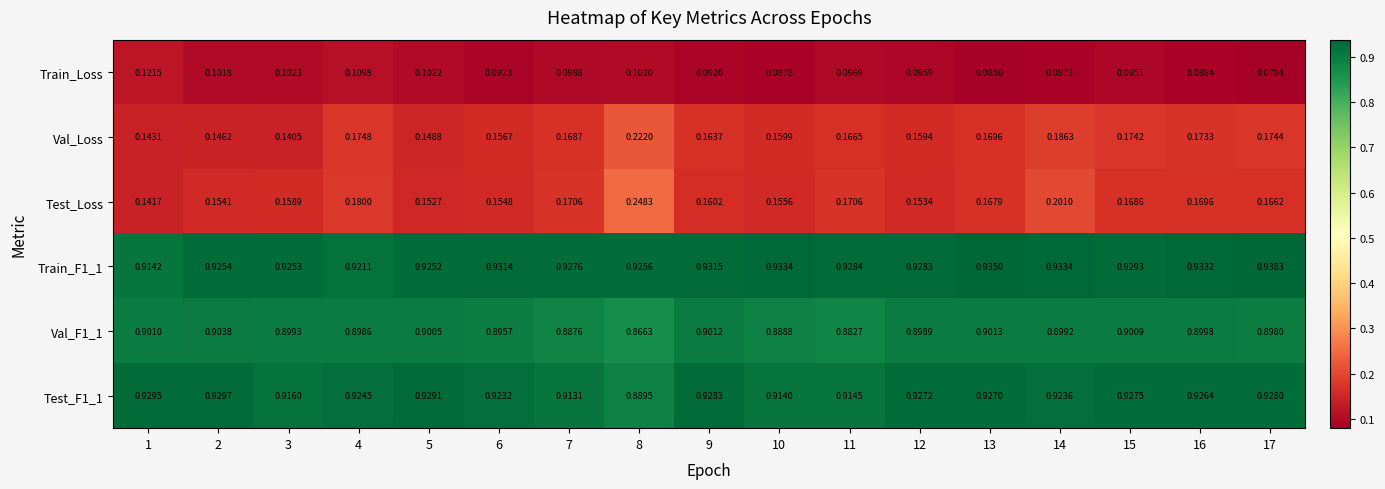

What is the spread (max minus min) of values at 7?

0.8